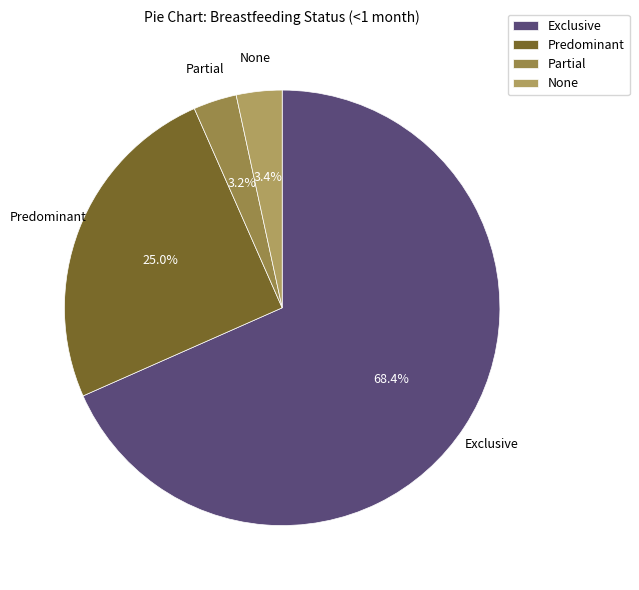

To the nearest percent, what percentage of the pie is None?

3%